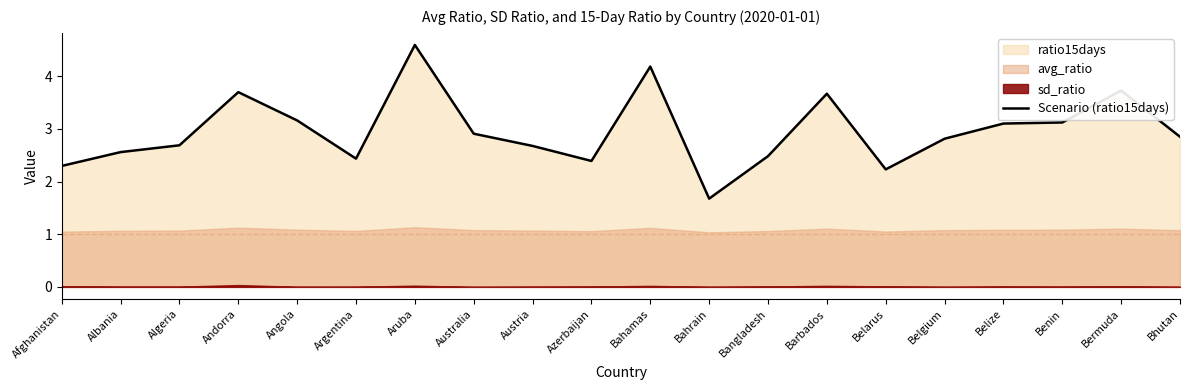

How many data points are less than 2?

1